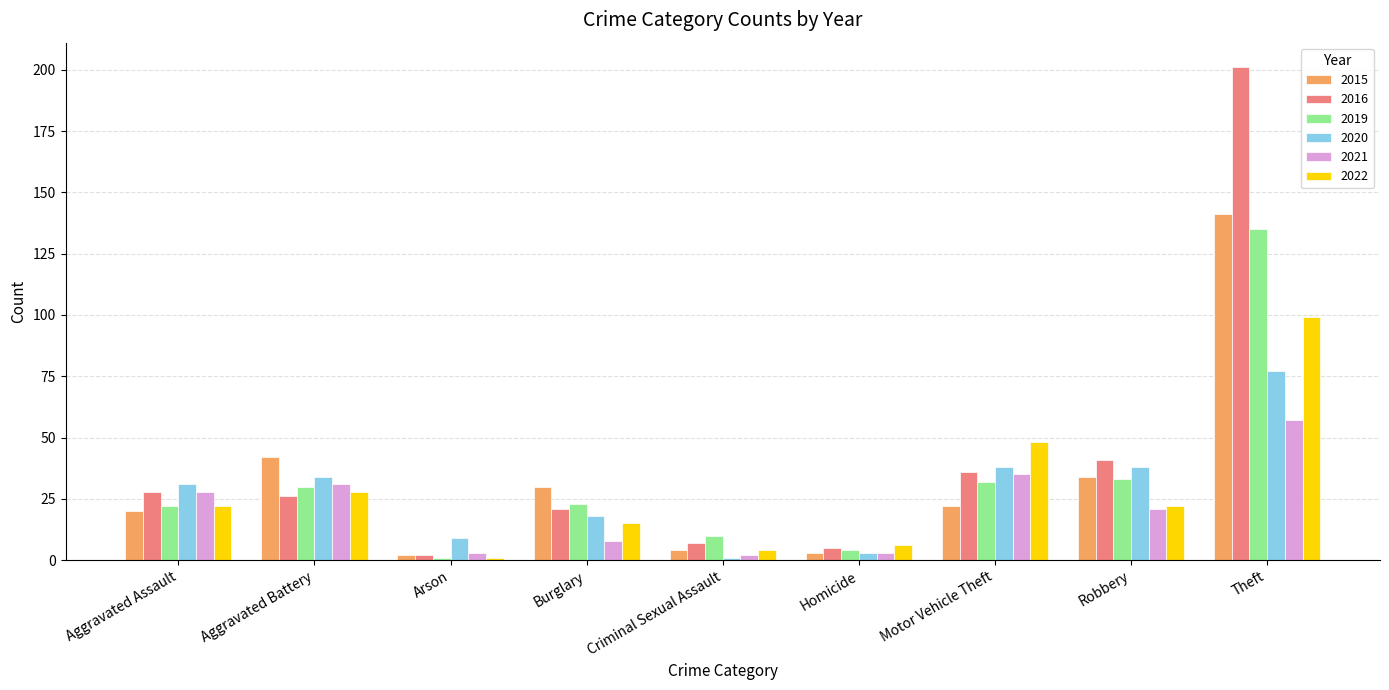

How many groups of bars are there?

9